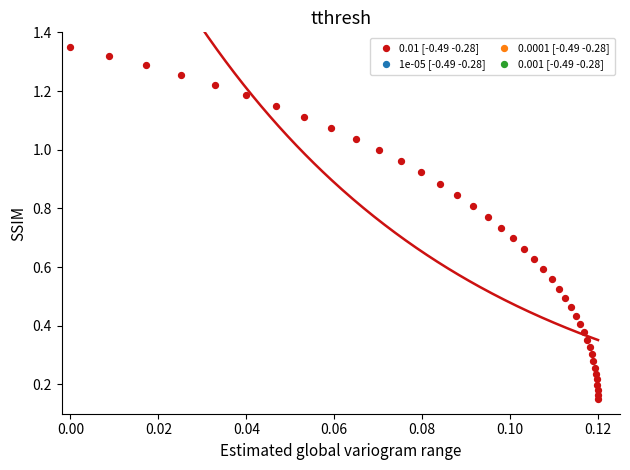

How many data points are displayed?

40